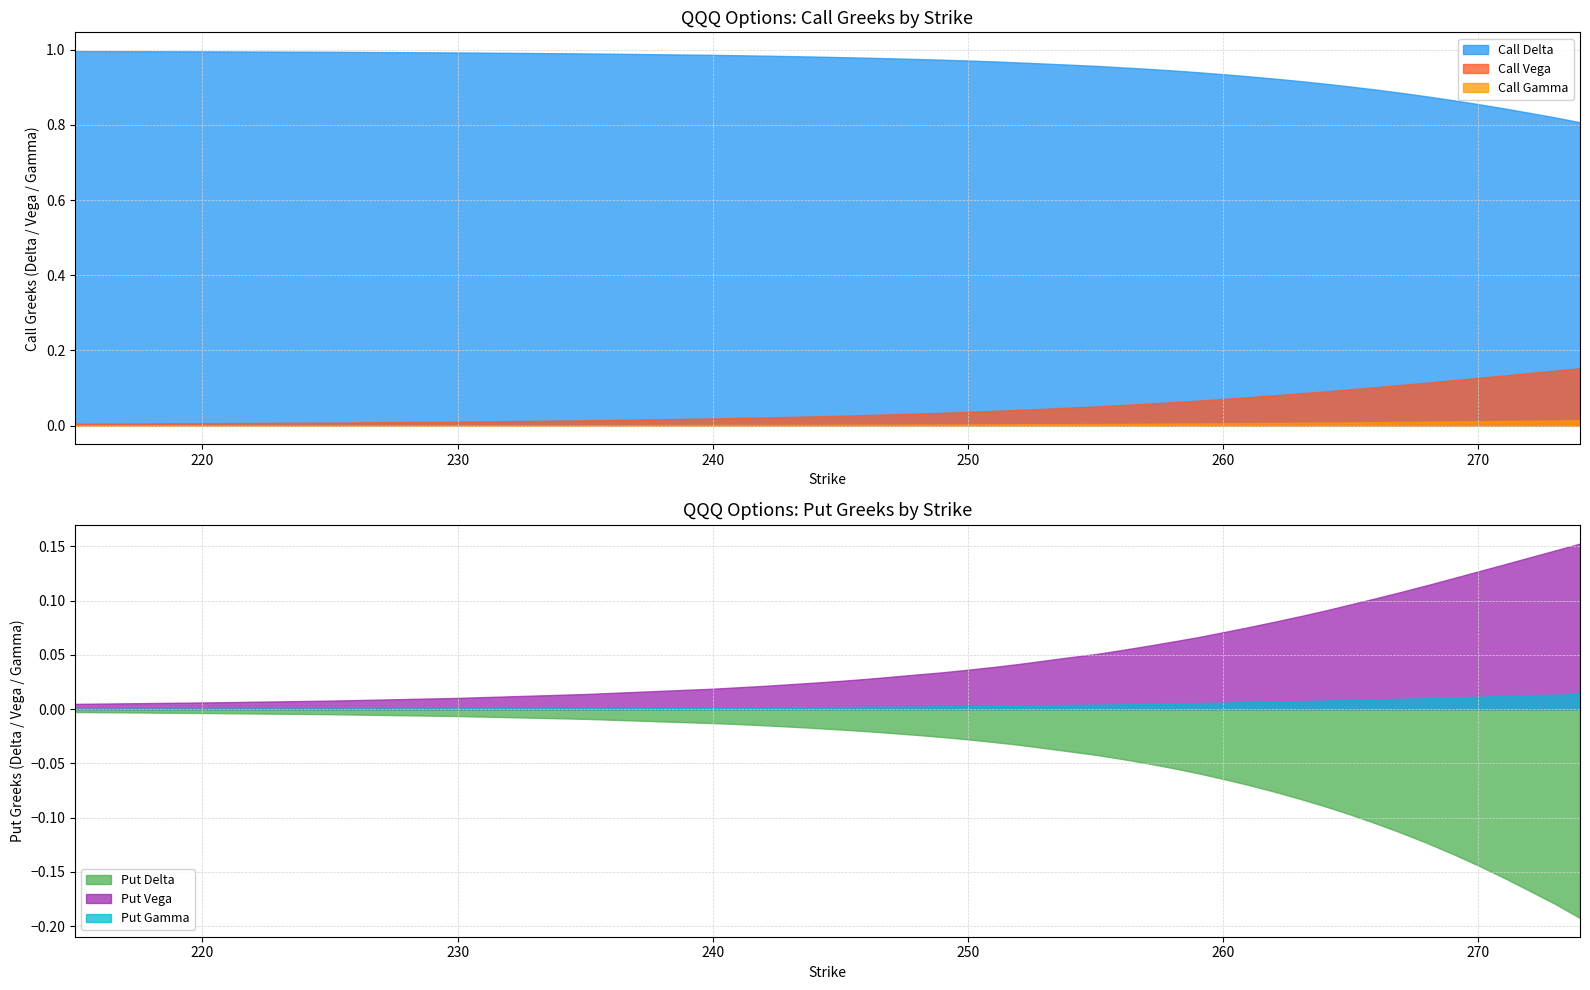

What is the sum of all Put Gamma values?

0.2